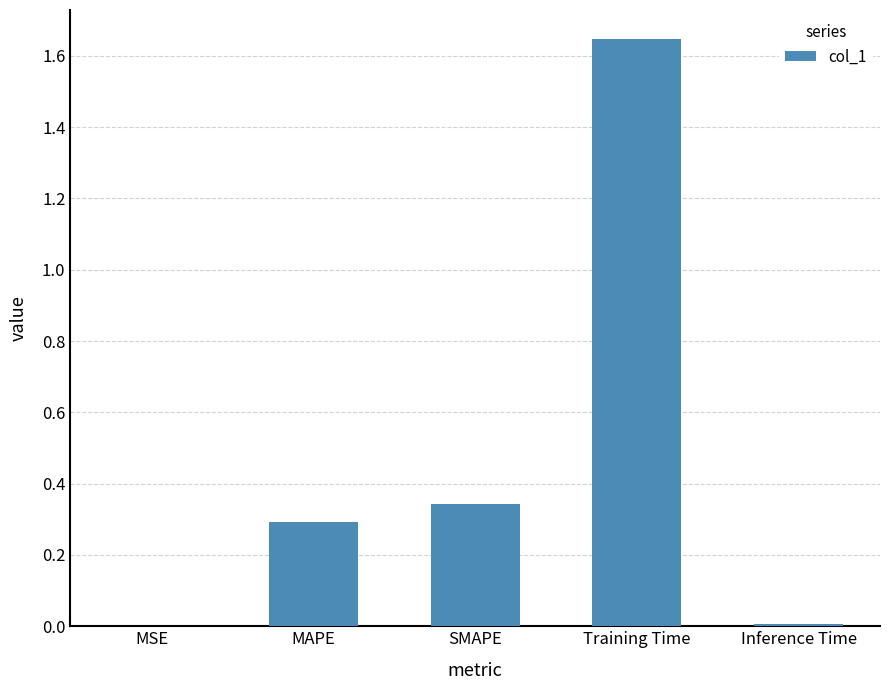

What is the average value?

0.5